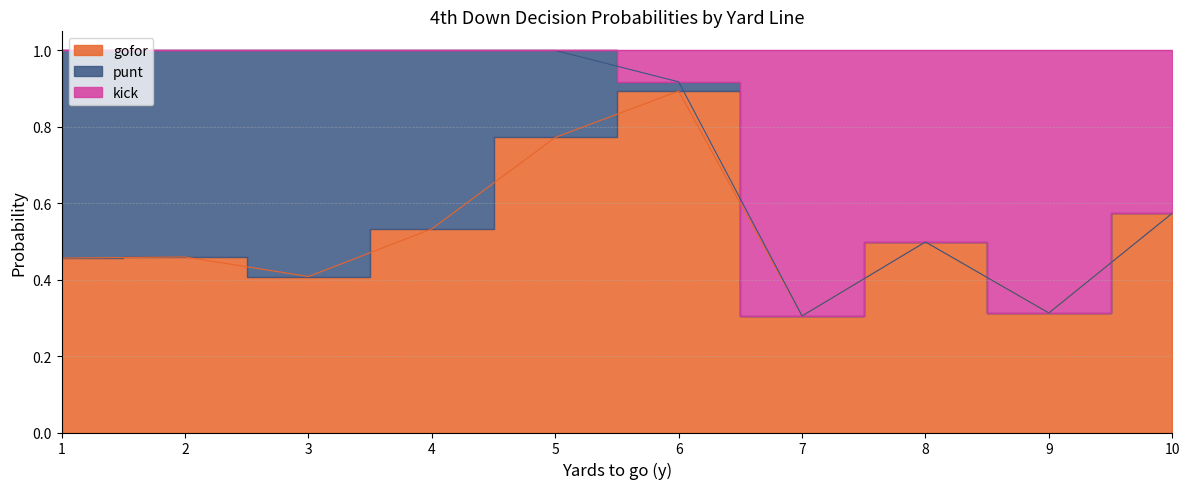

What is the approximate value of gofor at 4?

0.5